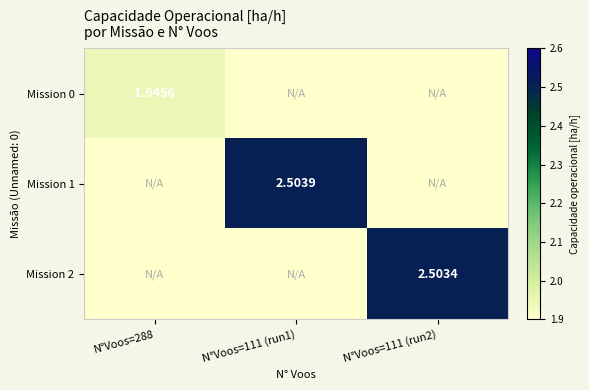

At which category is the sum across all series the highest?

N°Voos=111 (run1)